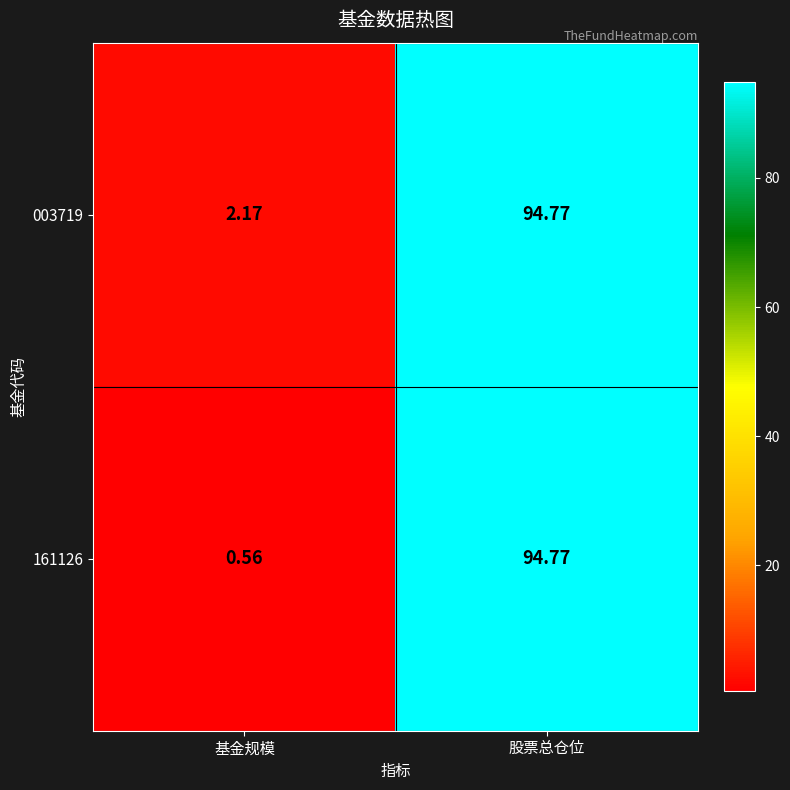

What is the total value across all series at 股票总仓位?

189.5